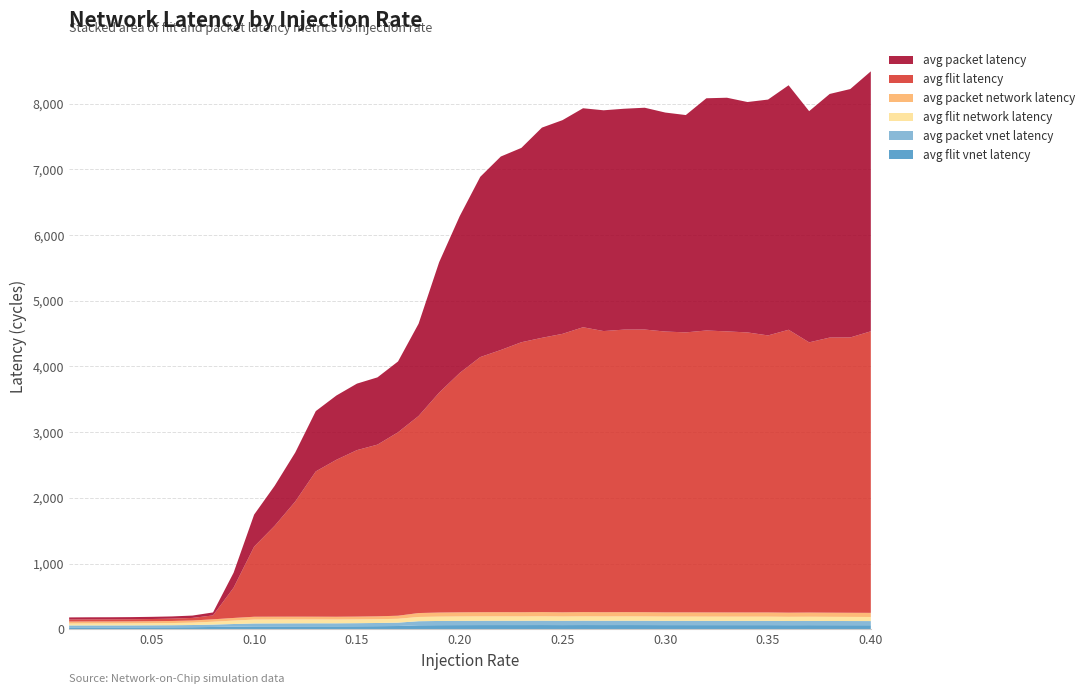

Reading right to left, transcribe all the data shown in this chart.

average_flit_vnet_latency: 0.4=61.6	0.39=61.9	0.38=62.3	0.37=62.8	0.36=62.3	0.35=63.1	0.34=63.0	0.33=63.2	0.32=63.3	0.31=63.4	0.3=63.5	0.29=64.1	0.28=64.4	0.27=64.0	0.26=64.5	0.25=63.6	0.24=64.5	0.23=64.0	0.22=64.1	0.21=63.9	0.2=63.4	0.19=62.5	0.18=60.6	0.17=49.7	0.16=47.1	0.15=45.7	0.14=44.7	0.13=44.7	0.12=44.4	0.11=44.0	0.1=43.4	0.09=39.4	0.08=35.0	0.07=31.6	0.06=30.2	0.05=29.4	0.04=28.8	0.03=28.5	0.02=28.5	0.01=28.2
average_packet_vnet_latency: 0.4=63.2	0.39=63.4	0.38=63.8	0.37=64.3	0.36=63.8	0.35=64.7	0.34=64.6	0.33=64.7	0.32=64.8	0.31=64.9	0.3=65.0	0.29=65.6	0.28=65.9	0.27=65.5	0.26=66.0	0.25=65.1	0.24=66.0	0.23=65.5	0.22=65.6	0.21=65.4	0.2=64.9	0.19=64.0	0.18=62.1	0.17=51.2	0.16=48.6	0.15=47.2	0.14=46.2	0.13=46.2	0.12=45.9	0.11=45.4	0.1=44.9	0.09=40.8	0.08=36.5	0.07=33.1	0.06=31.7	0.05=31.0	0.04=30.4	0.03=30.2	0.02=30.1	0.01=29.9
average_flit_network_latency: 0.4=62.4	0.39=62.8	0.38=63.1	0.37=63.5	0.36=63.2	0.35=63.8	0.34=64.1	0.33=64.0	0.32=64.1	0.31=64.5	0.3=64.5	0.29=65.2	0.28=65.3	0.27=65.3	0.26=65.5	0.25=65.3	0.24=66.2	0.23=65.7	0.22=66.2	0.21=66.3	0.2=66.2	0.19=65.8	0.18=64.7	0.17=58.5	0.16=57.4	0.15=57.3	0.14=57.4	0.13=58.2	0.12=58.8	0.11=59.1	0.1=59.1	0.09=51.8	0.08=43.3	0.07=35.9	0.06=32.9	0.05=31.3	0.04=30.4	0.03=30.0	0.02=29.8	0.01=29.3
average_packet_network_latency: 0.4=62.6	0.39=62.9	0.38=63.2	0.37=63.8	0.36=63.2	0.35=64.2	0.34=63.9	0.33=64.1	0.32=64.2	0.31=64.2	0.3=64.3	0.29=64.9	0.28=65.2	0.27=64.8	0.26=65.3	0.25=64.2	0.24=65.0	0.23=64.5	0.22=64.4	0.21=64.1	0.2=63.3	0.19=62.1	0.18=59.8	0.17=46.8	0.16=44.0	0.15=42.8	0.14=42.3	0.13=42.4	0.12=42.6	0.11=42.9	0.1=43.2	0.09=40.3	0.08=36.7	0.07=33.1	0.06=31.7	0.05=31.0	0.04=30.4	0.03=30.2	0.02=30.1	0.01=29.9
average_flit_latency: 0.4=4284.0	0.39=4189.1	0.38=4186.2	0.37=4111.3	0.36=4304.6	0.35=4215.5	0.34=4261.1	0.33=4276.6	0.32=4290.0	0.31=4260.4	0.3=4273.1	0.29=4300.9	0.28=4298.8	0.27=4277.7	0.26=4334.2	0.25=4236.6	0.24=4172.9	0.23=4107.8	0.22=3989.2	0.21=3882.1	0.2=3642.1	0.19=3346.4	0.18=2998.2	0.17=2791.2	0.16=2612.5	0.15=2532.9	0.14=2388.3	0.13=2210.9	0.12=1752.2	0.11=1383.8	0.1=1066.9	0.09=460.1	0.08=59.4	0.07=39.1	0.06=35.2	0.05=33.5	0.04=32.6	0.03=32.1	0.02=31.8	0.01=31.3
average_packet_latency: 0.4=3955.5	0.39=3779.7	0.38=3706.9	0.37=3517.8	0.36=3720.2	0.35=3588.7	0.34=3505.8	0.33=3555.4	0.32=3533.3	0.31=3306.9	0.3=3332.2	0.29=3375.1	0.28=3360.9	0.27=3359.3	0.26=3332.2	0.25=3251.8	0.24=3198.4	0.23=2957.1	0.22=2943.9	0.21=2742.5	0.2=2385.6	0.19=1984.8	0.18=1404.1	0.17=1077.6	0.16=1023.4	0.15=1011.8	0.14=977.7	0.13=917.6	0.12=745.7	0.11=608.7	0.1=487.6	0.09=227.7	0.08=45.4	0.07=35.7	0.06=33.9	0.05=33.1	0.04=32.4	0.03=32.2	0.02=32.1	0.01=31.9